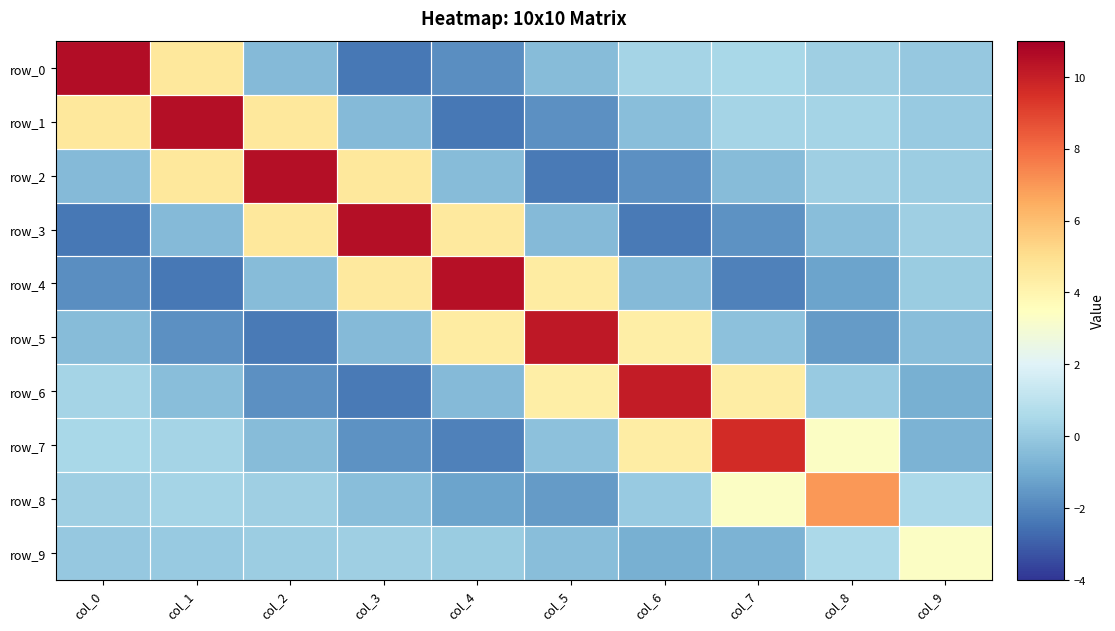

How many data points in row_0 are above 0?

5